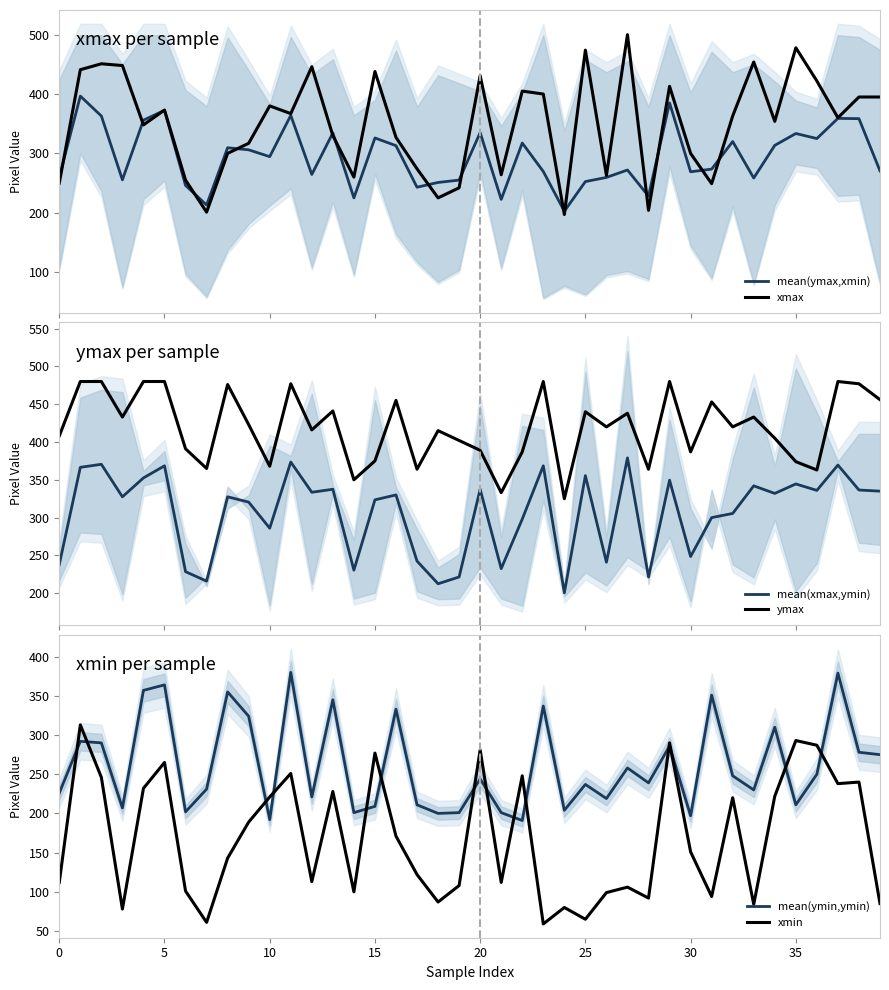

Which series has the largest range (max minus min)?

xmax